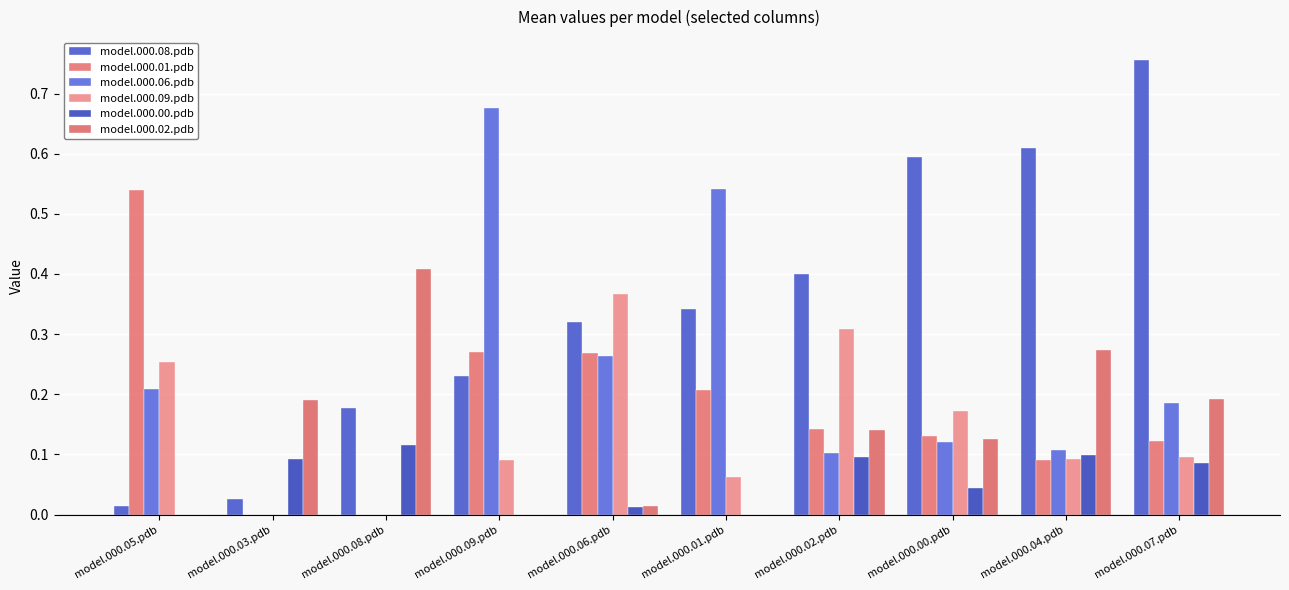

Read the model.000.08.pdb value at model.000.01.pdb.

0.3